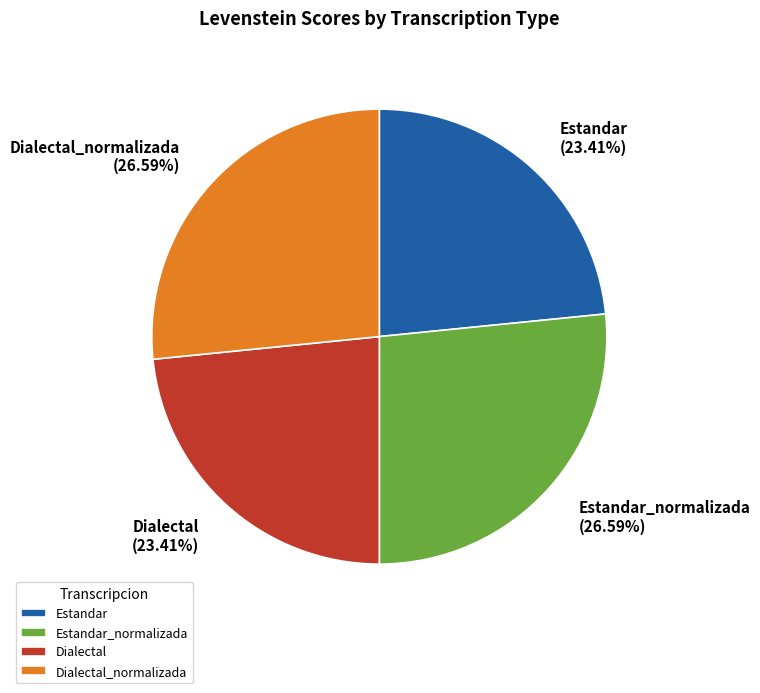

Which has a higher value, Dialectal_normalizada or Dialectal?

Dialectal_normalizada